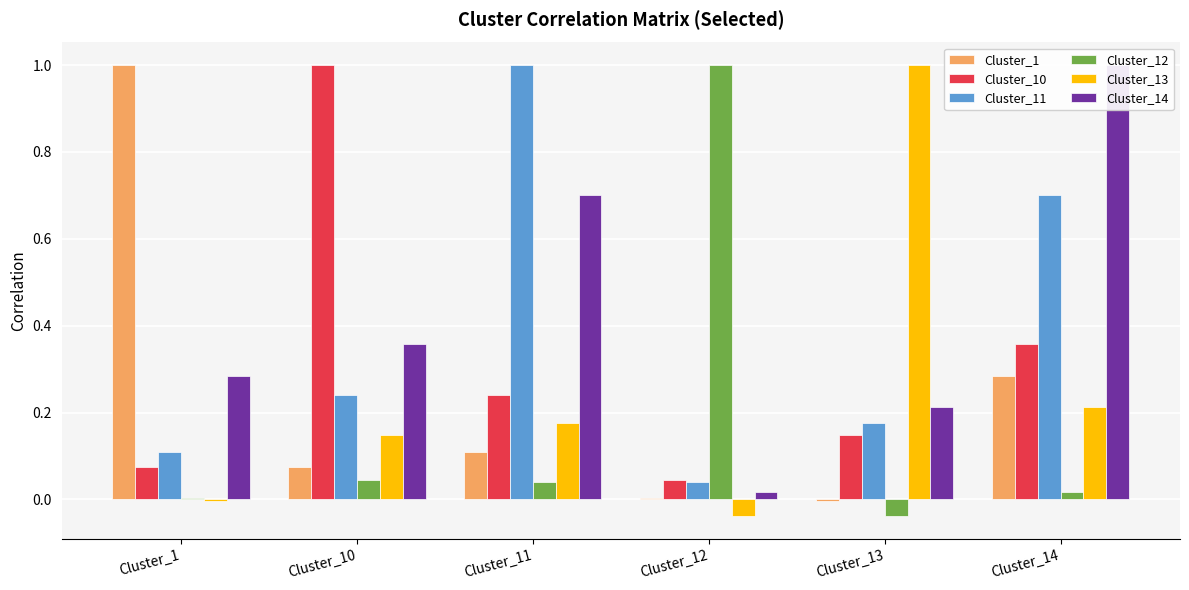

What is the value of the Cluster_11 bar at the 2nd from the left?

0.2